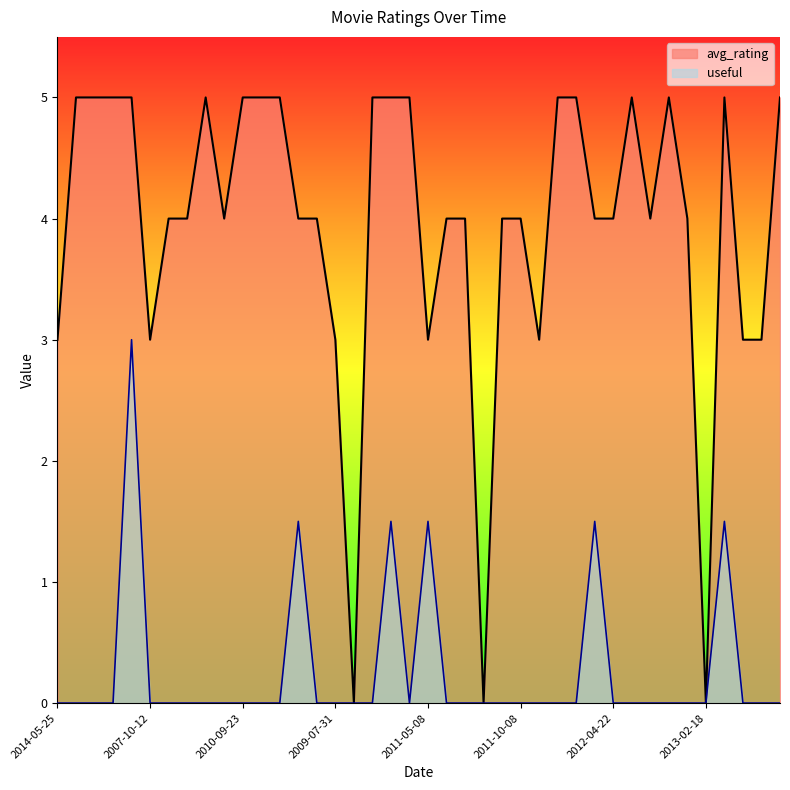

Reading left to right, list all the values displayed in this chart.

avg_rating: 3.0	5.0	5.0	5.0	5.0	3.0	4.0	4.0	5.0	4.0	5.0	5.0	5.0	4.0	4.0	3.0	0.0	5.0	5.0	5.0	3.0	4.0	4.0	0.0	4.0	4.0	3.0	5.0	5.0	4.0	4.0	5.0	4.0	5.0	4.0	0.0	5.0	3.0	3.0	5.0
useful: 0.0	0.0	0.0	0.0	3.0	0.0	0.0	0.0	0.0	0.0	0.0	0.0	0.0	1.5	0.0	0.0	0.0	0.0	1.5	0.0	1.5	0.0	0.0	0.0	0.0	0.0	0.0	0.0	0.0	1.5	0.0	0.0	0.0	0.0	0.0	0.0	1.5	0.0	0.0	0.0